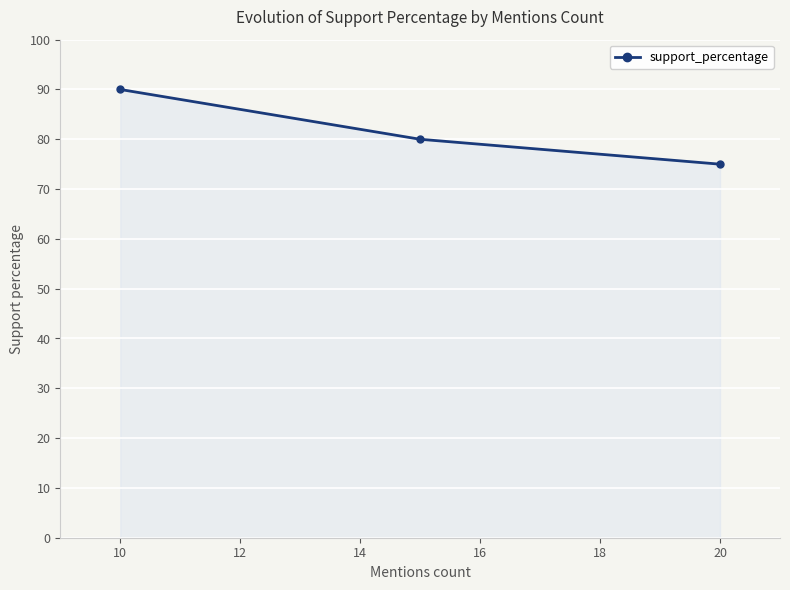

What is the maximum value shown in the chart?

90